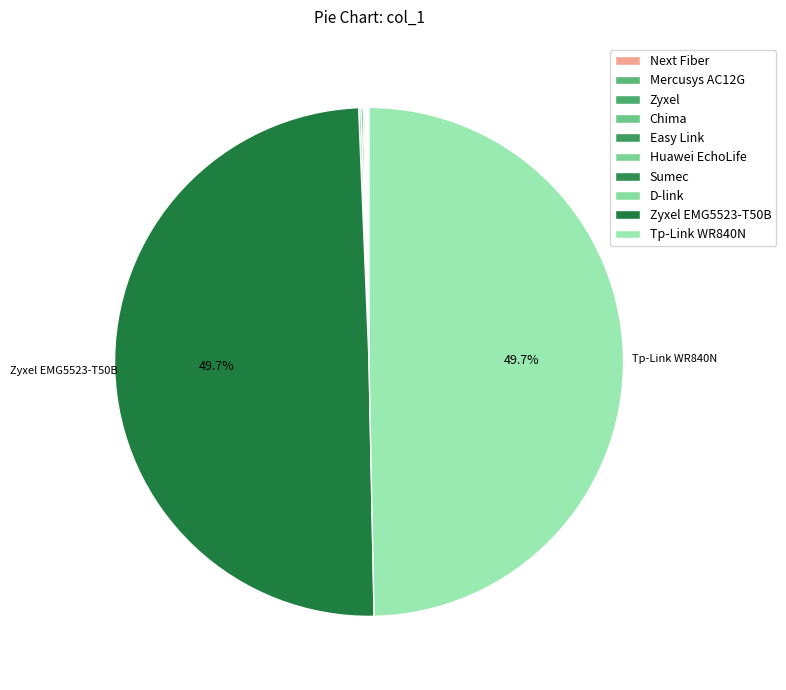

Which category has the smallest portion of the pie?

Next Fiber